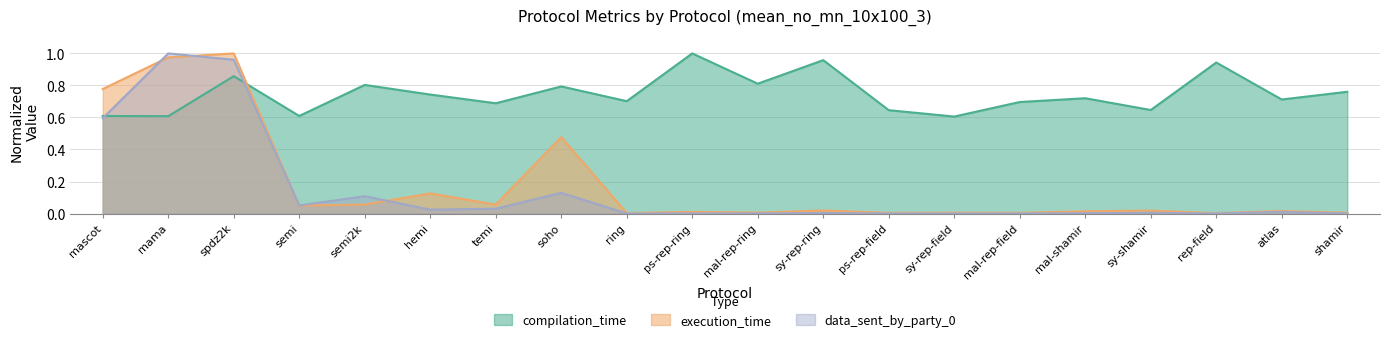

In execution_time, how many points are lower than both neighbors (excluding endpoints)?

7